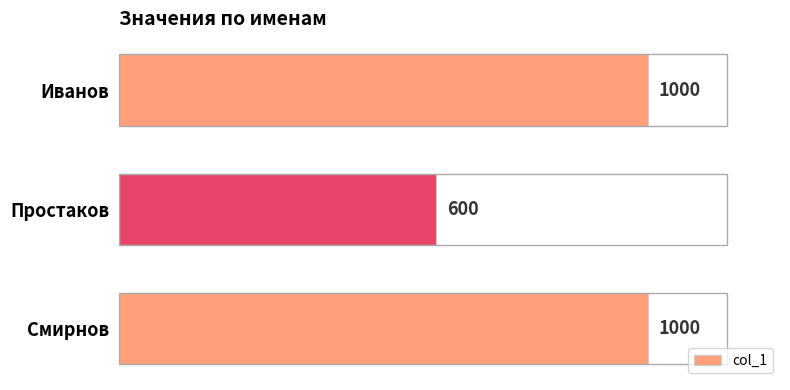

How many values are between 600 and 1000?

3